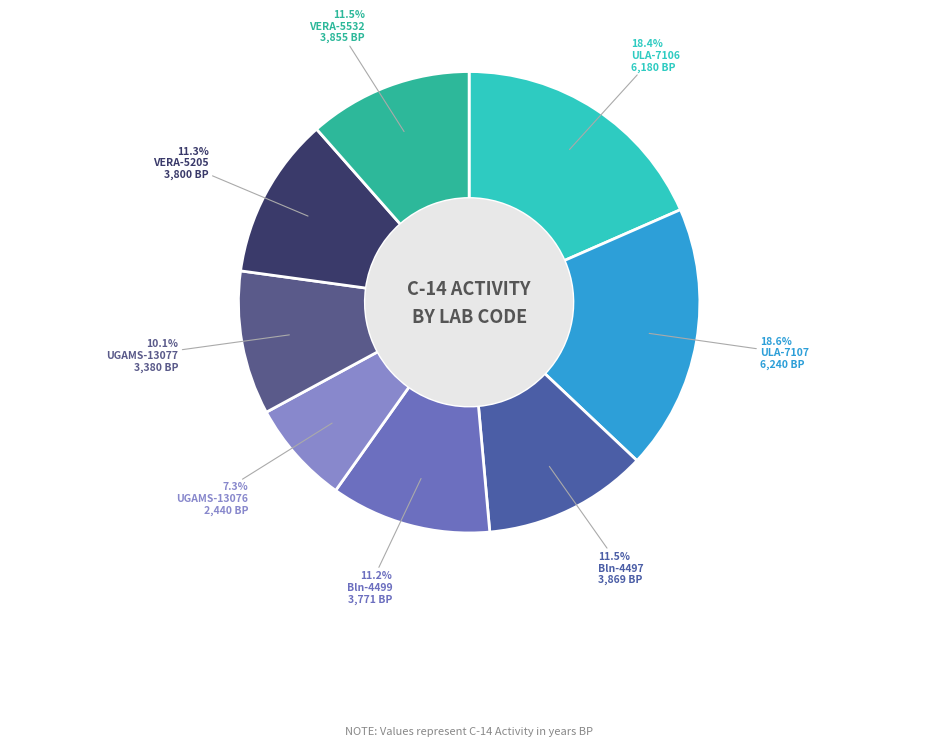

Which category has the smallest portion of the pie?

UGAMS-13076